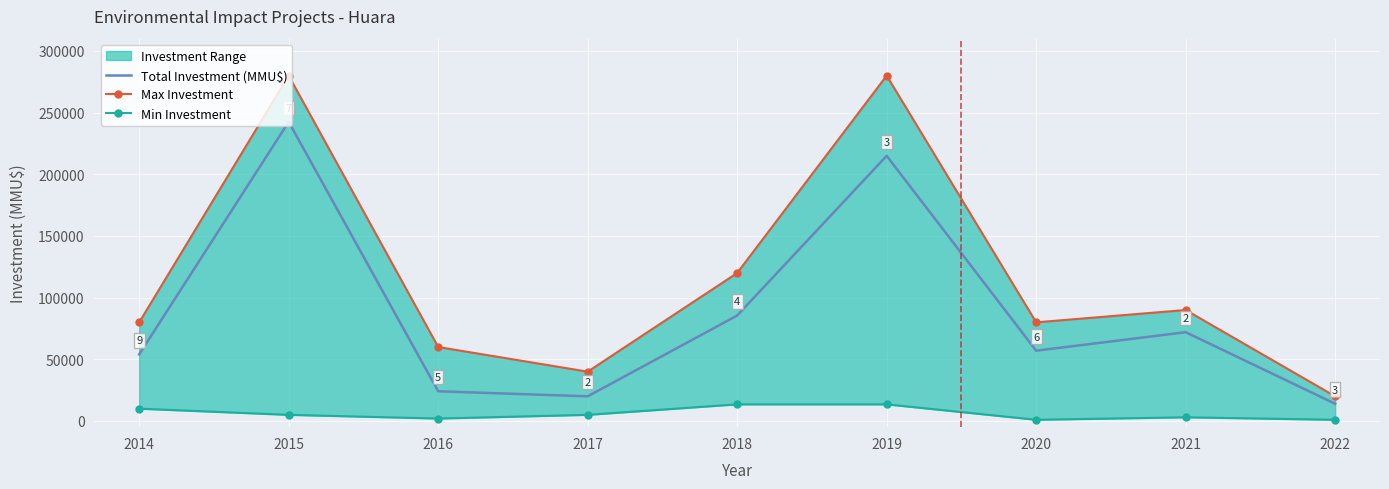

Read the Total Investment (MMU$) value at 2017, to the nearest 50.

20000